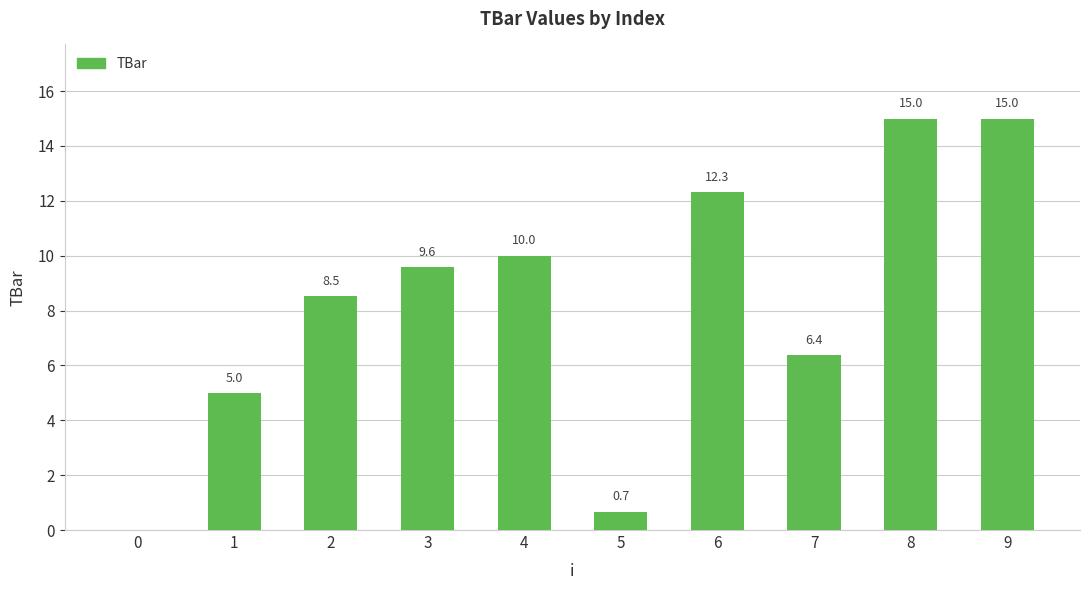

What is the average value?

8.3